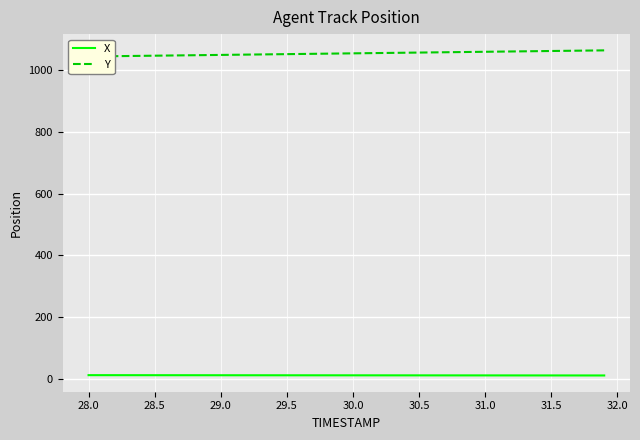

True or false: X has a value of 12.1 at 30.5.

True